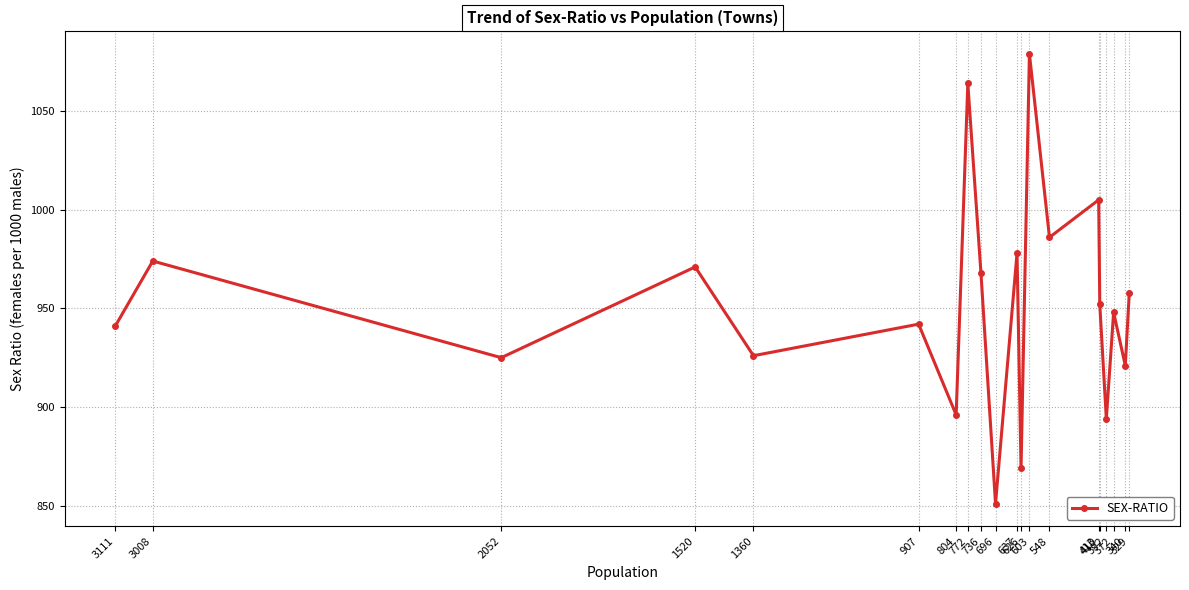

At which category does the chart reach its peak across all series?

603